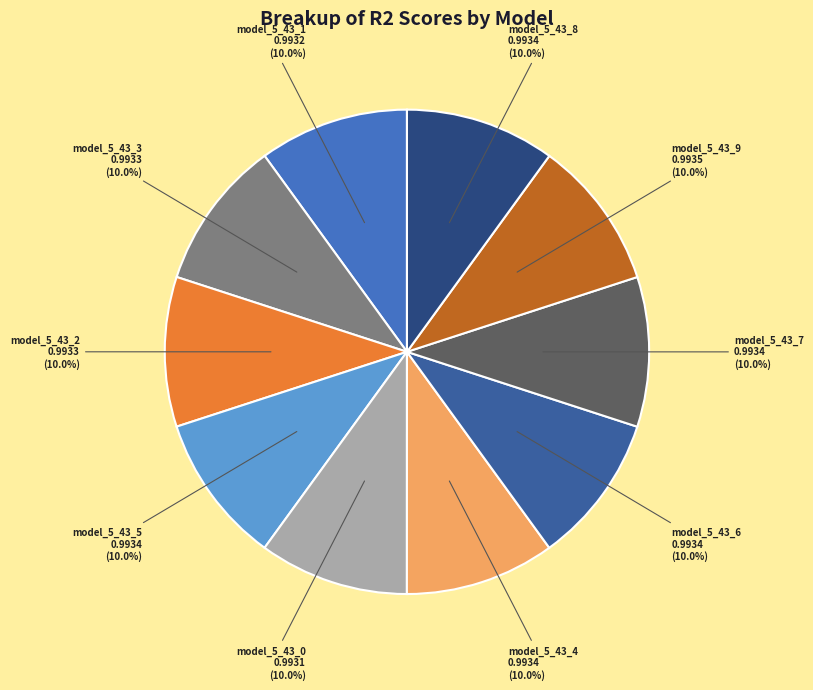

To the nearest percent, what percentage of the pie is model_5_43_1?

10%